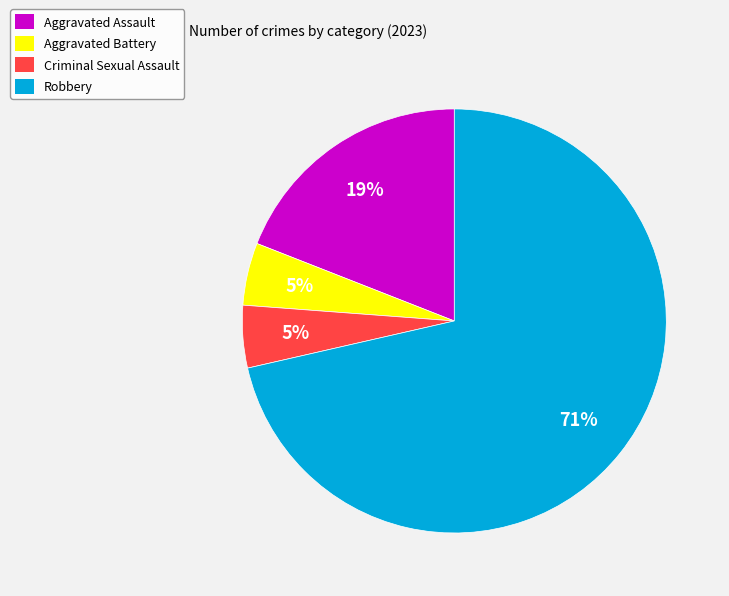

Is it true that Robbery is 64% of the pie?

False